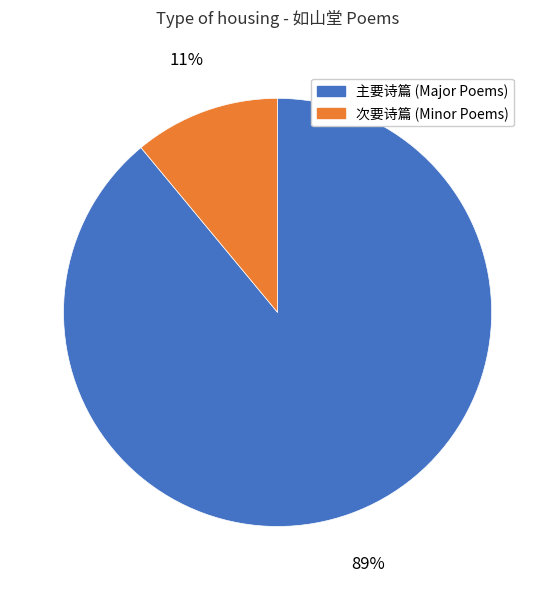

Between 主要诗篇 (Major Poems) and 次要诗篇 (Minor Poems), which is larger?

主要诗篇 (Major Poems)